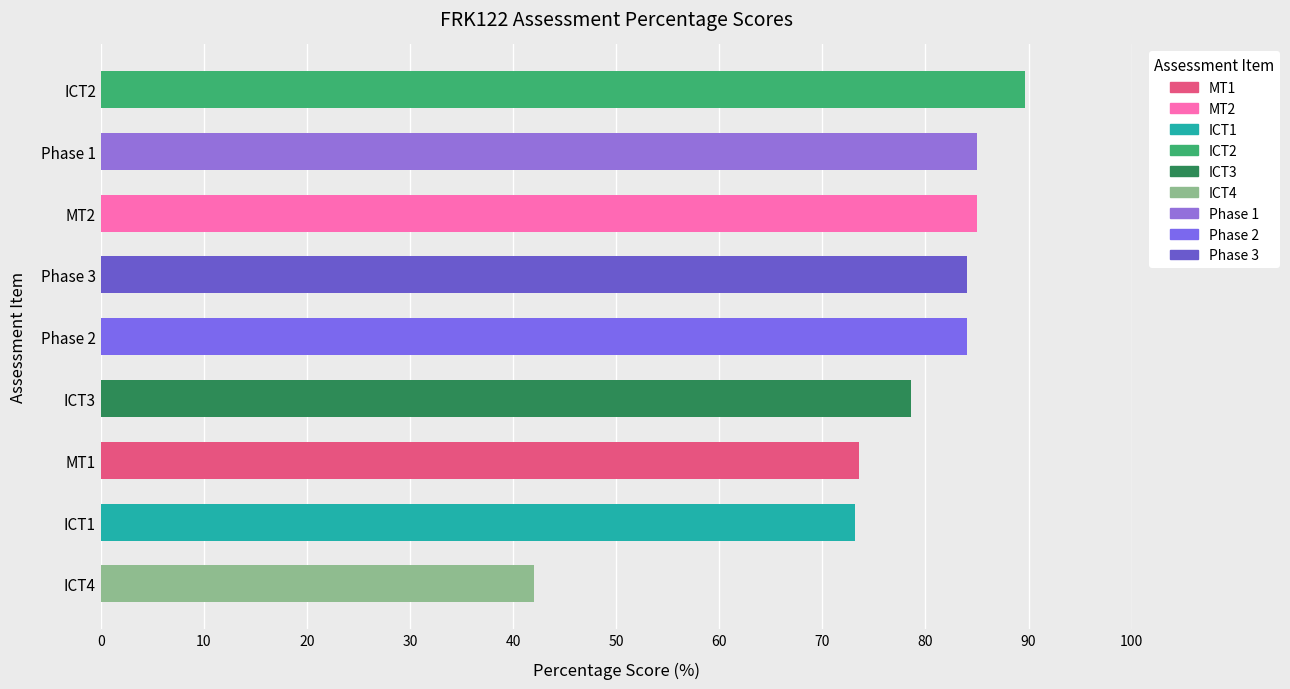

Which category has the highest value across all series?

ICT2